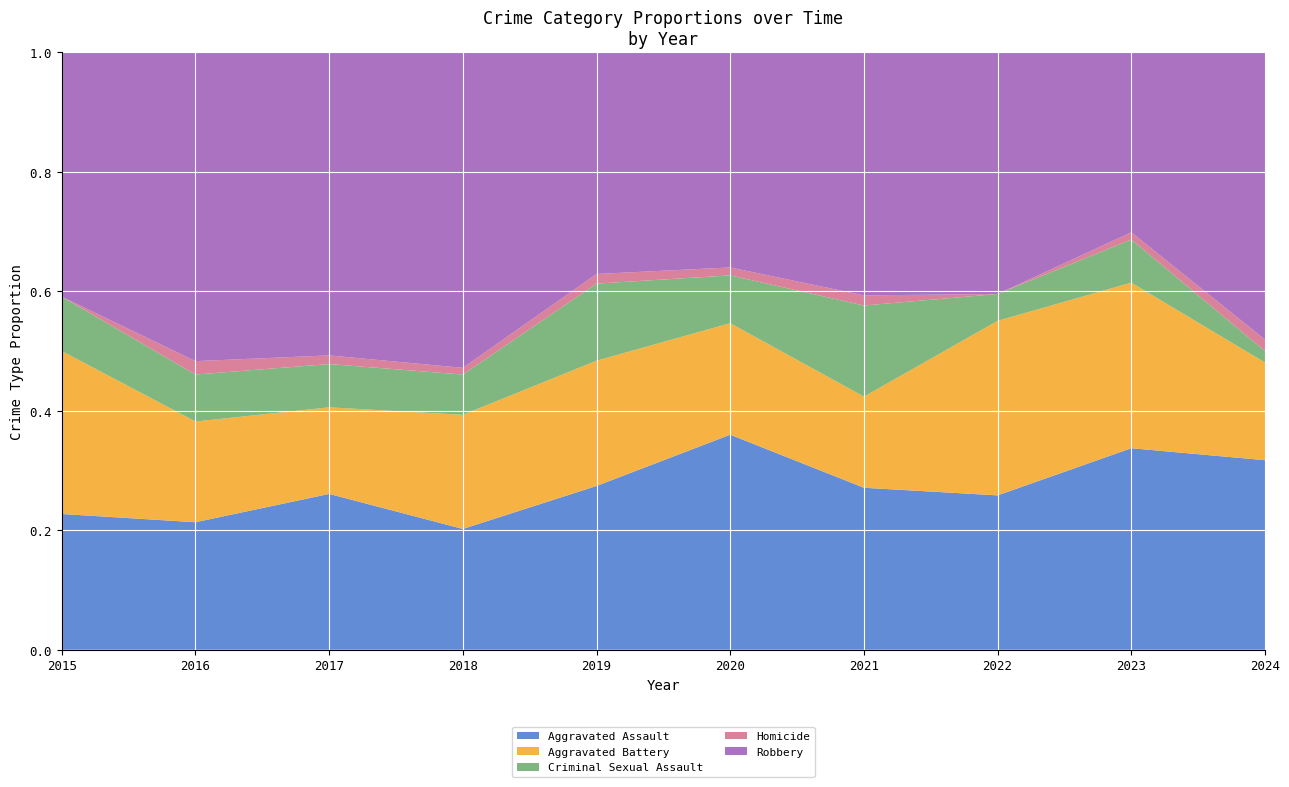

Reading right to left, what are all the values shown in this chart?

Aggravated Assault: 2024=33	2023=28	2022=23	2021=16	2020=27	2019=17	2018=18	2017=18	2016=19	2015=10
Aggravated Battery: 2024=17	2023=23	2022=26	2021=9	2020=14	2019=13	2018=17	2017=10	2016=15	2015=12
Criminal Sexual Assault: 2024=2	2023=6	2022=4	2021=9	2020=6	2019=8	2018=6	2017=5	2016=7	2015=4
Homicide: 2024=2	2023=1	2022=0	2021=1	2020=1	2019=1	2018=1	2017=1	2016=2	2015=0
Robbery: 2024=50	2023=25	2022=36	2021=24	2020=27	2019=23	2018=47	2017=35	2016=46	2015=18